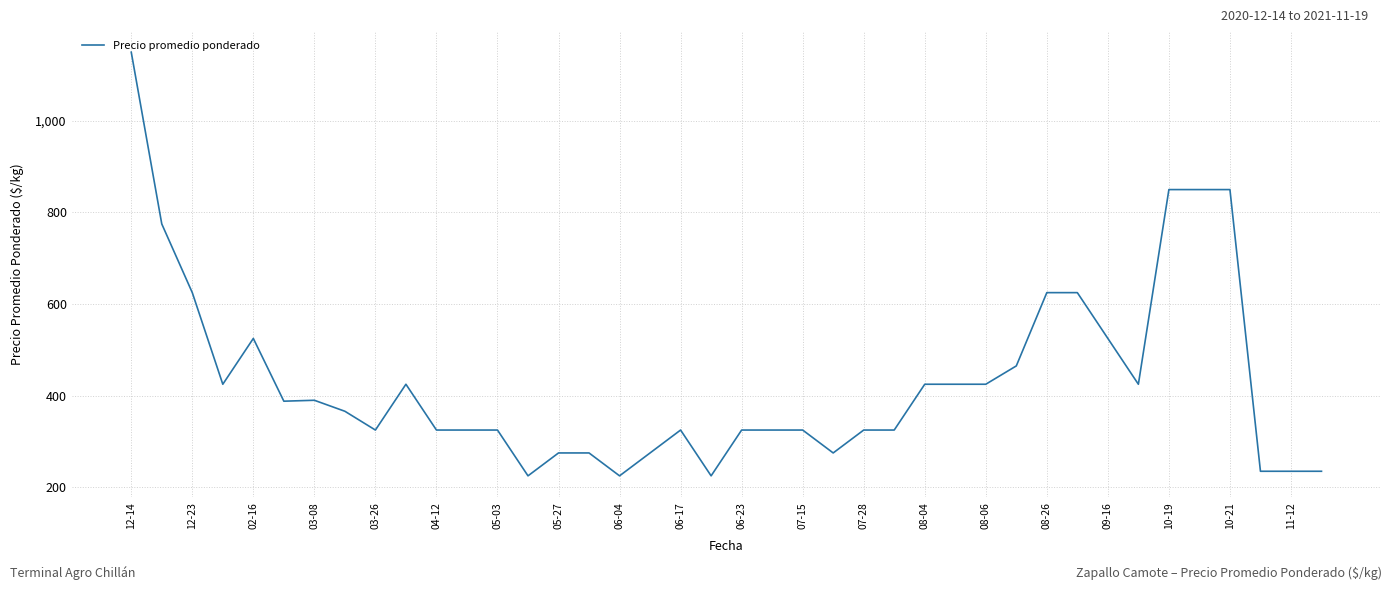

What is the maximum value shown in the chart?

1150